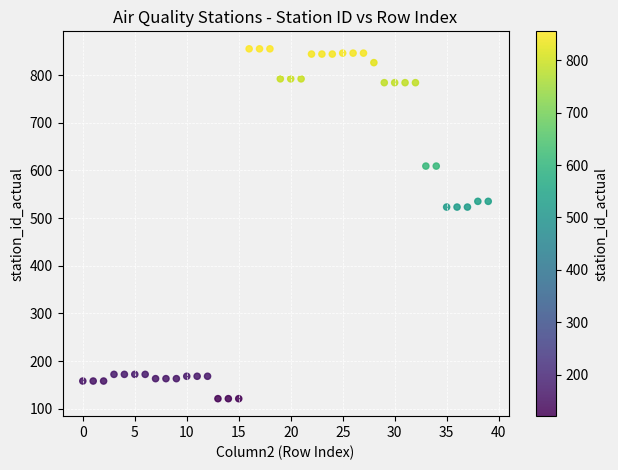

What is the range of Y values (max minus min)?

734